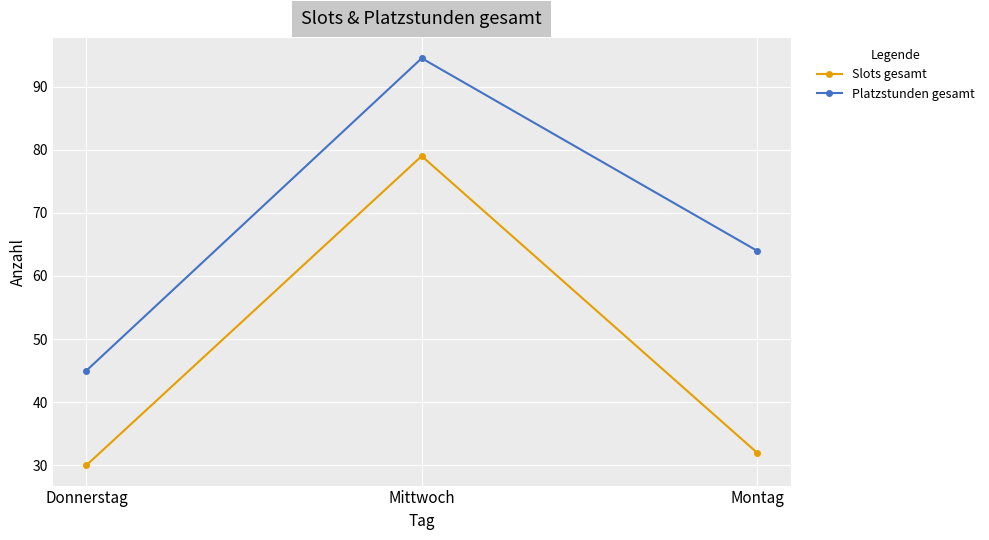

What is the spread (max minus min) of values at Donnerstag?

15.0